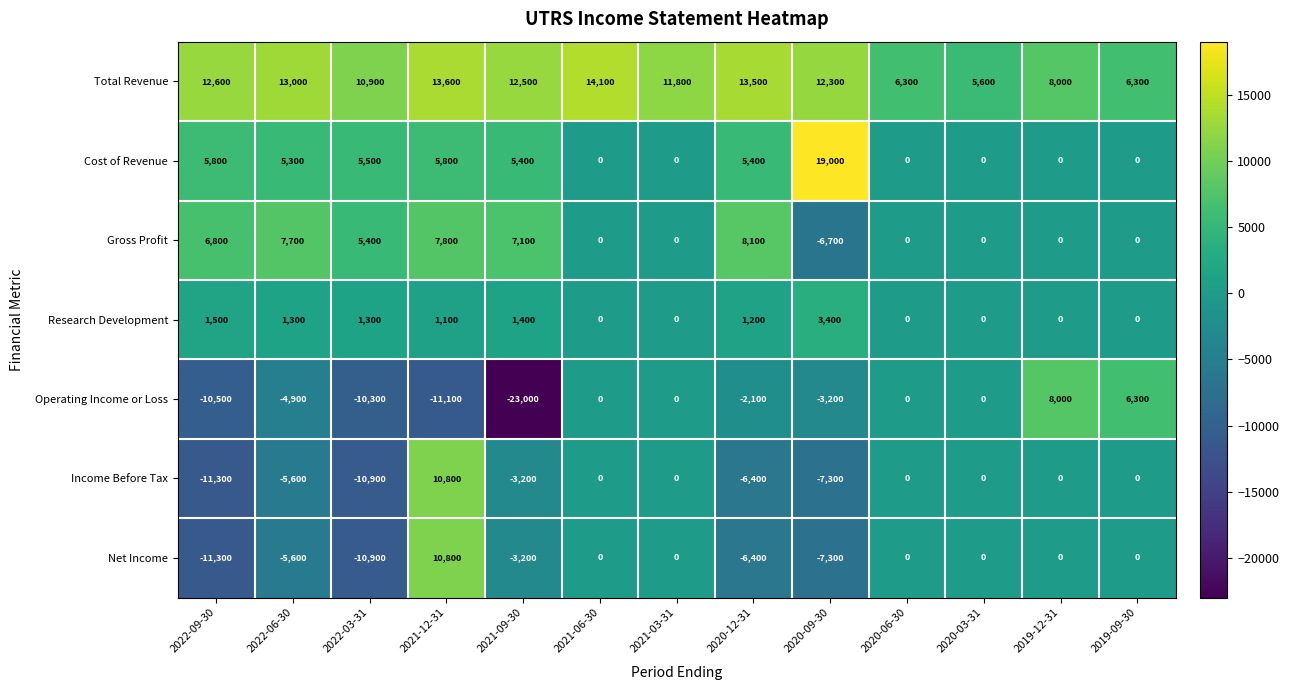

Is it true that Net Income equals -12260 at 2019-09-30?

False